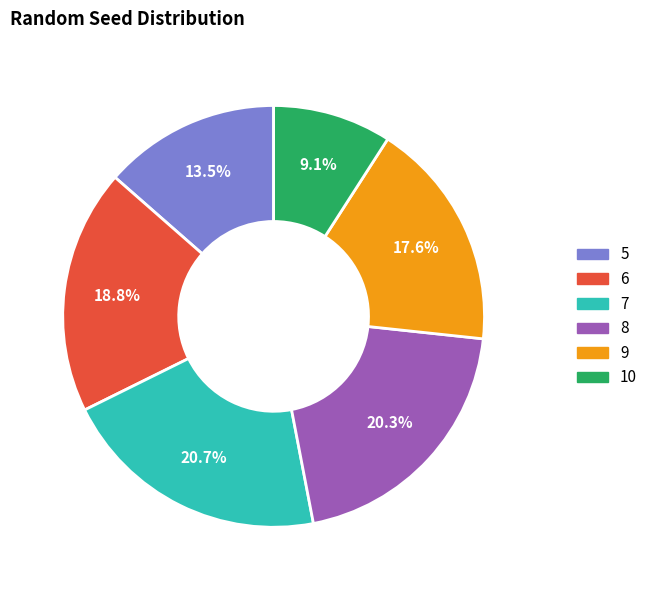

The 8 slice represents 20% of the pie. True or false?

True